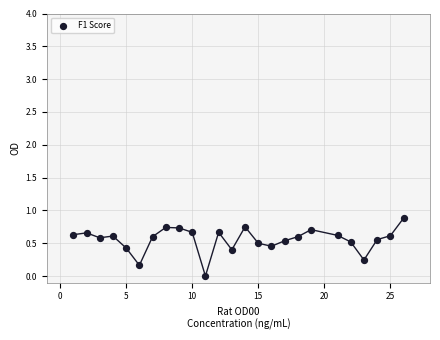

What is the range of X values (max minus min)?

25.0